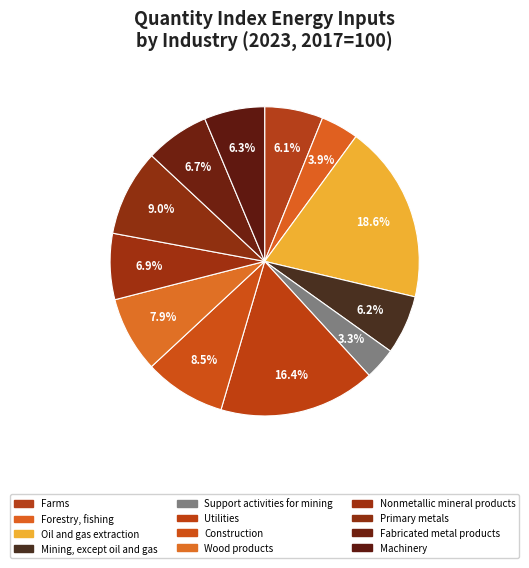

How many slices are in this pie chart?

12